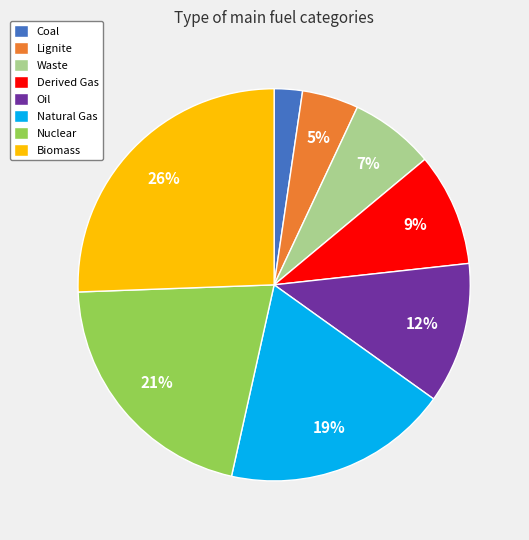

Does Waste represent more than half of the total?

No